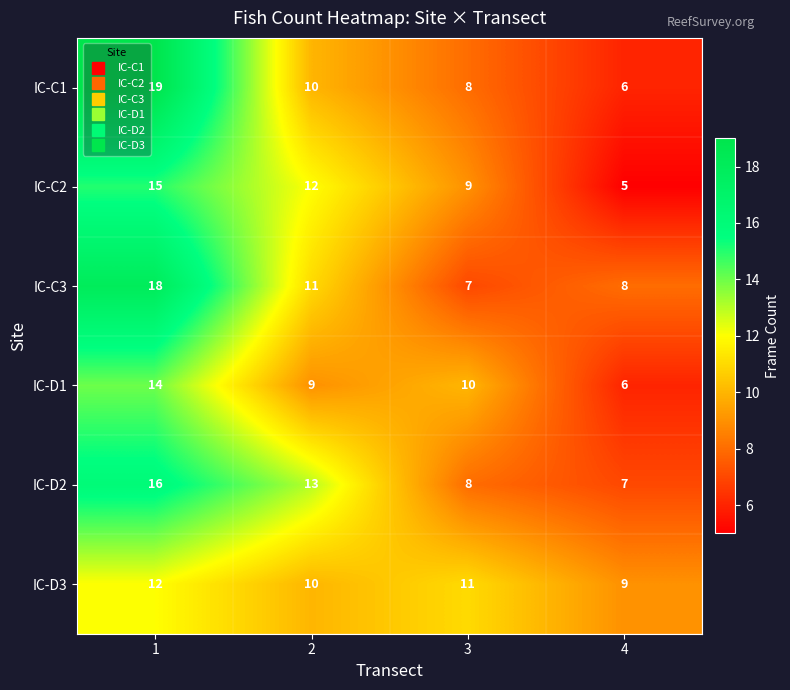

What is the difference between the maximum and minimum values in the IC-D2 series?

9